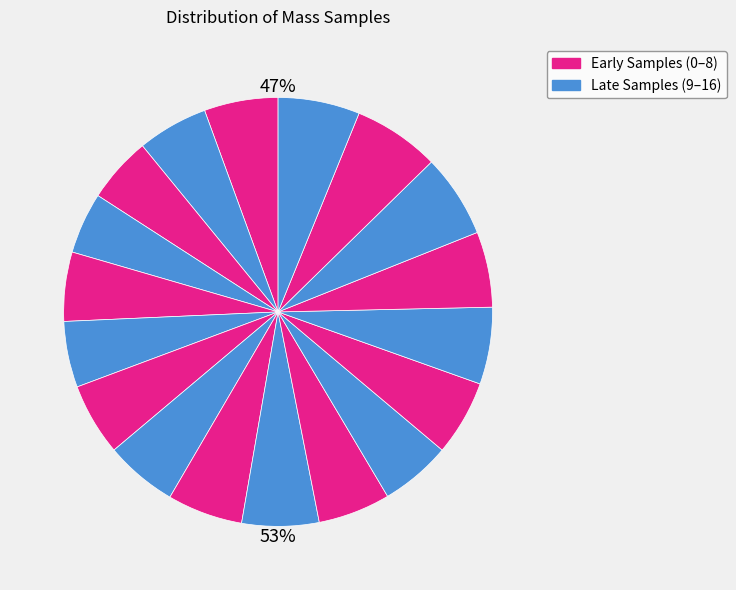

Count the number of slices in the pie.

18